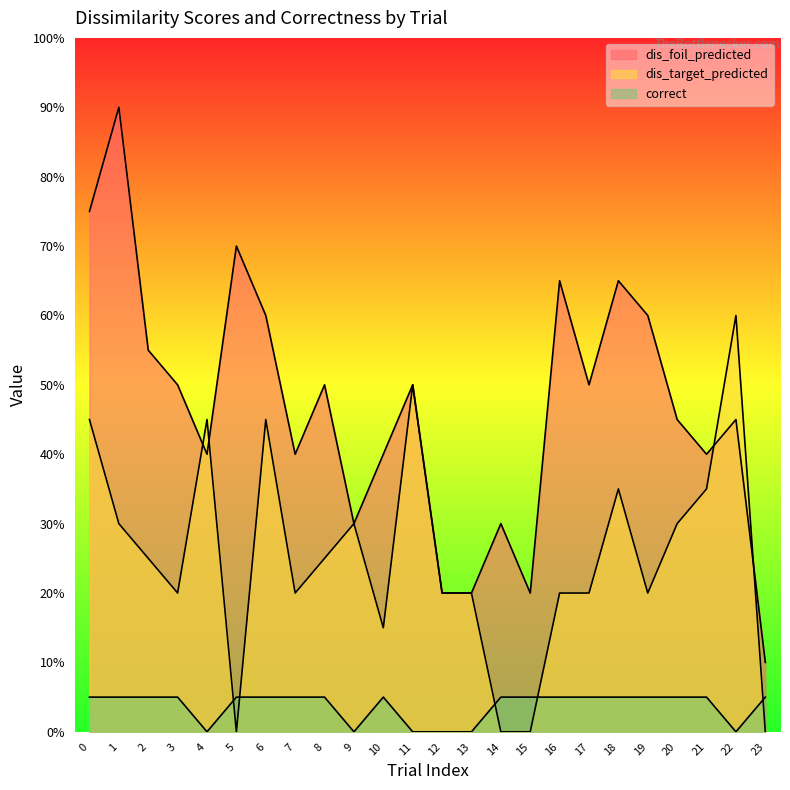

Does the chart display data point markers on the line(s)?

No